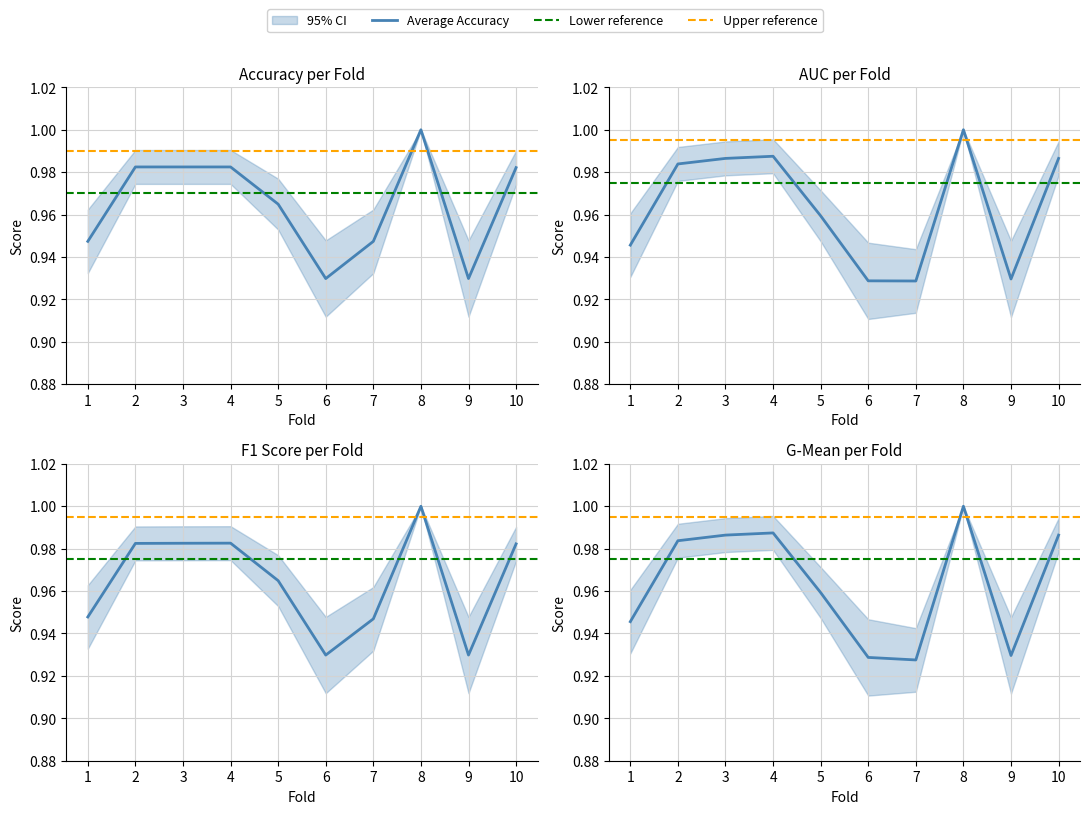

In f1_score, how many points are higher than both neighbors (excluding endpoints)?

2